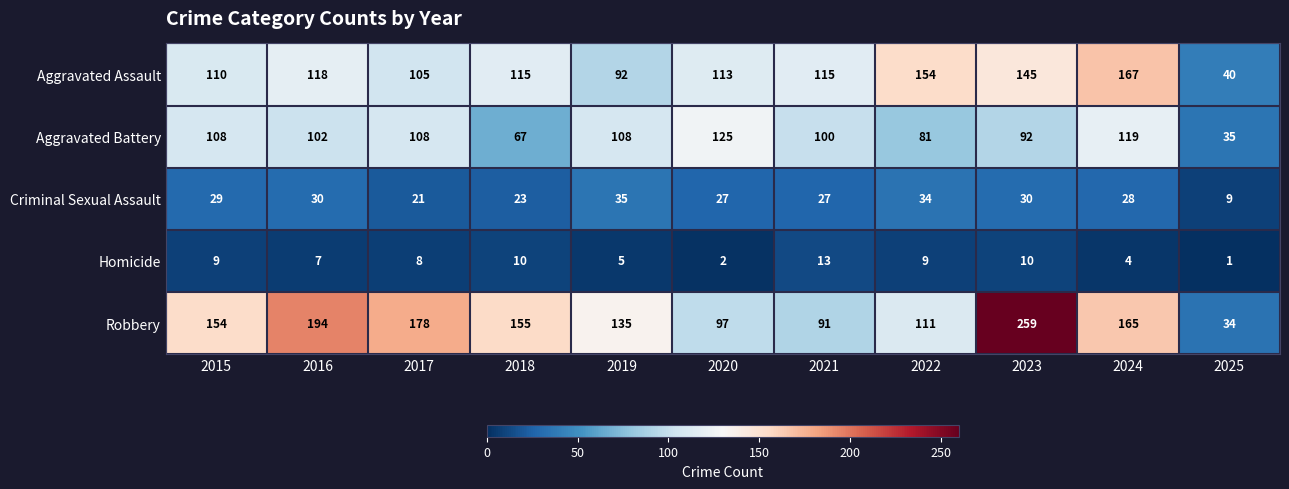

At which label is Homicide closest to 7?

2016